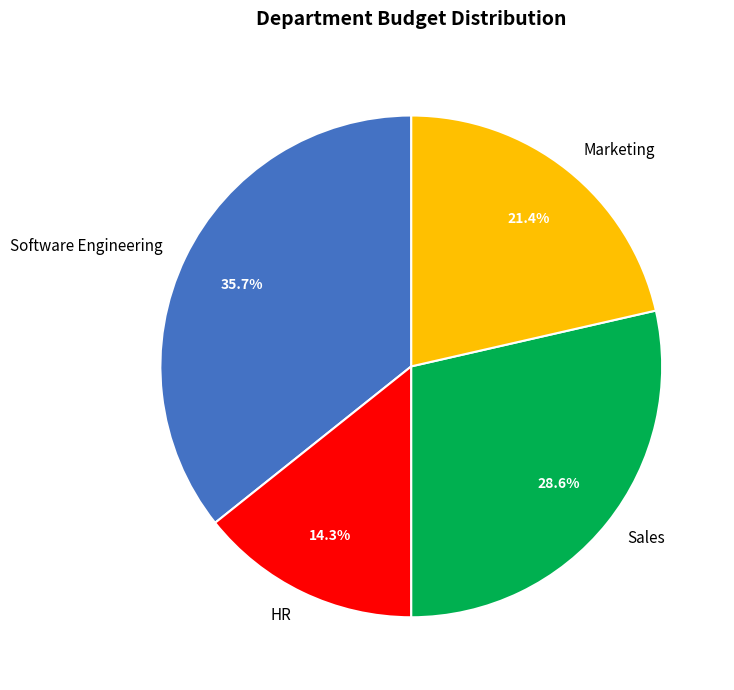

Is Software Engineering the majority of the pie?

No